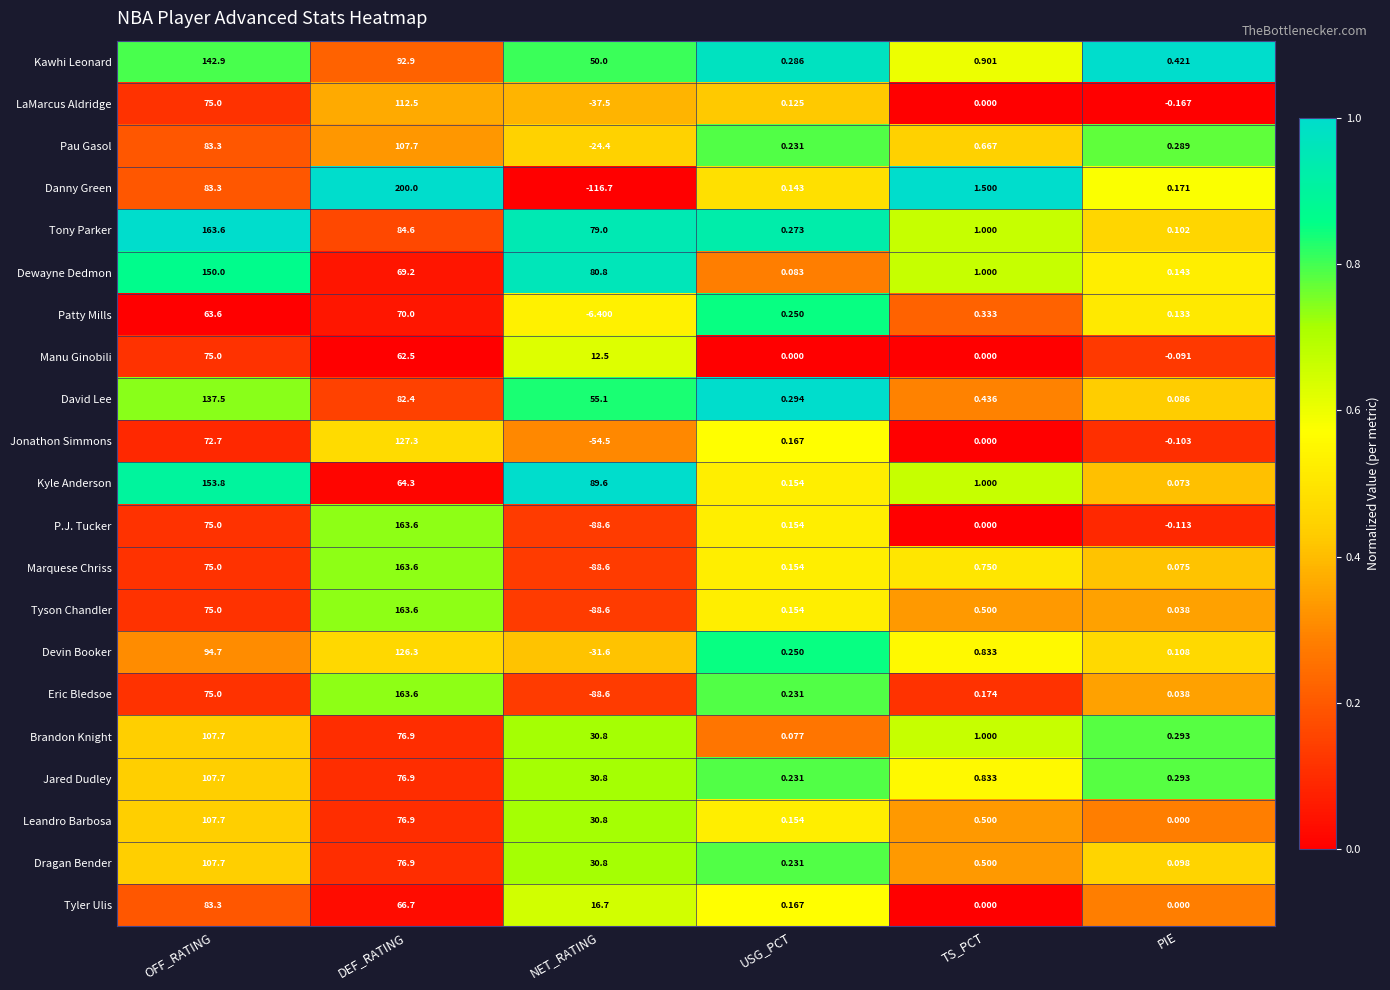

At which label does Dragan Bender first exceed 30?

OFF_RATING